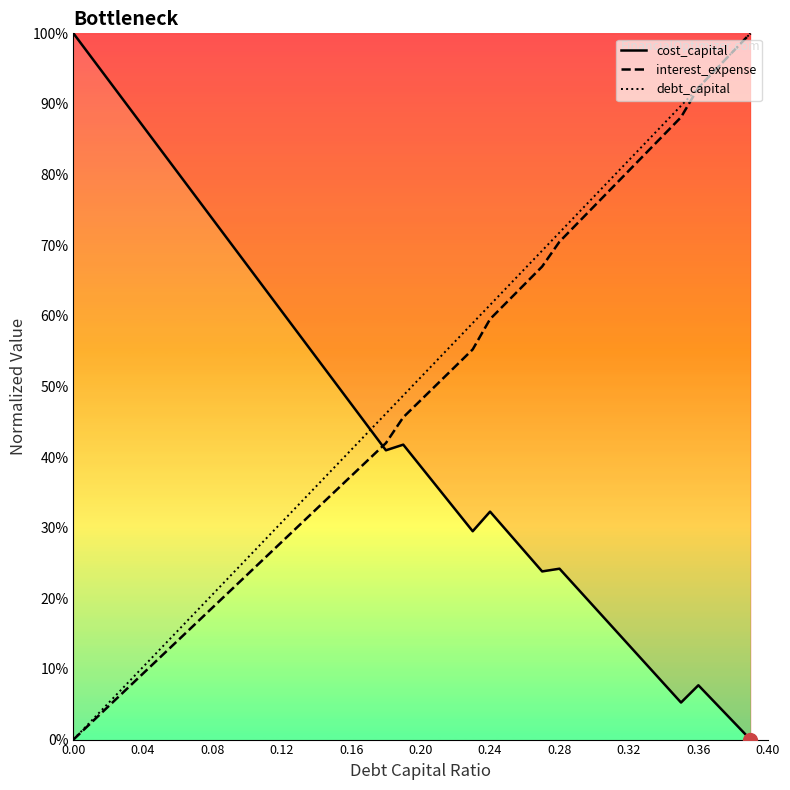

True or false: interest_expense and cost_capital intersect in this chart.

True